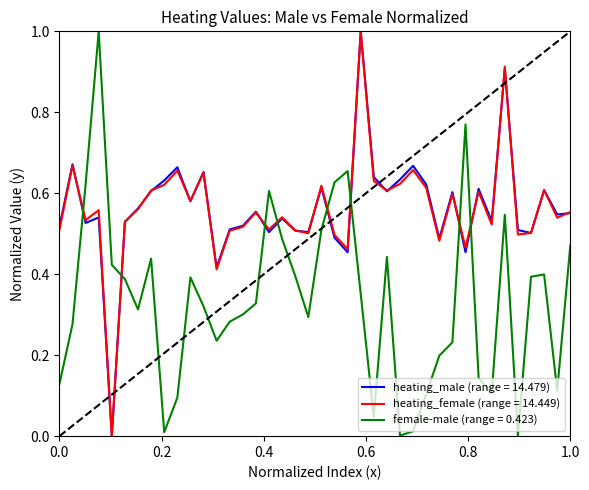

After their last crossing, which series has the higher values: female-male (range = 0.423) or heating_female (range = 14.449)?

heating_female (range = 14.449)